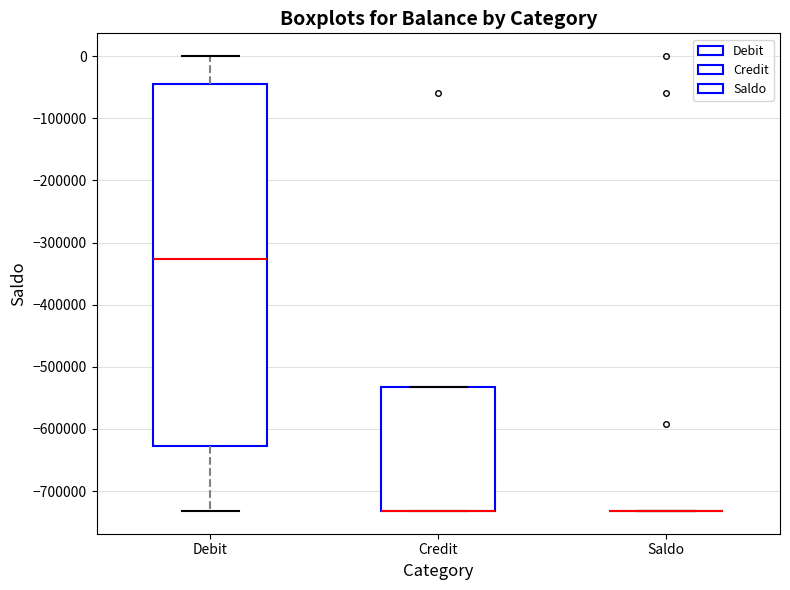

Where is the upper edge of the box for Credit on the y-axis? The values are not printed on the chart, so give them approximately, as read against the axis.

-530000